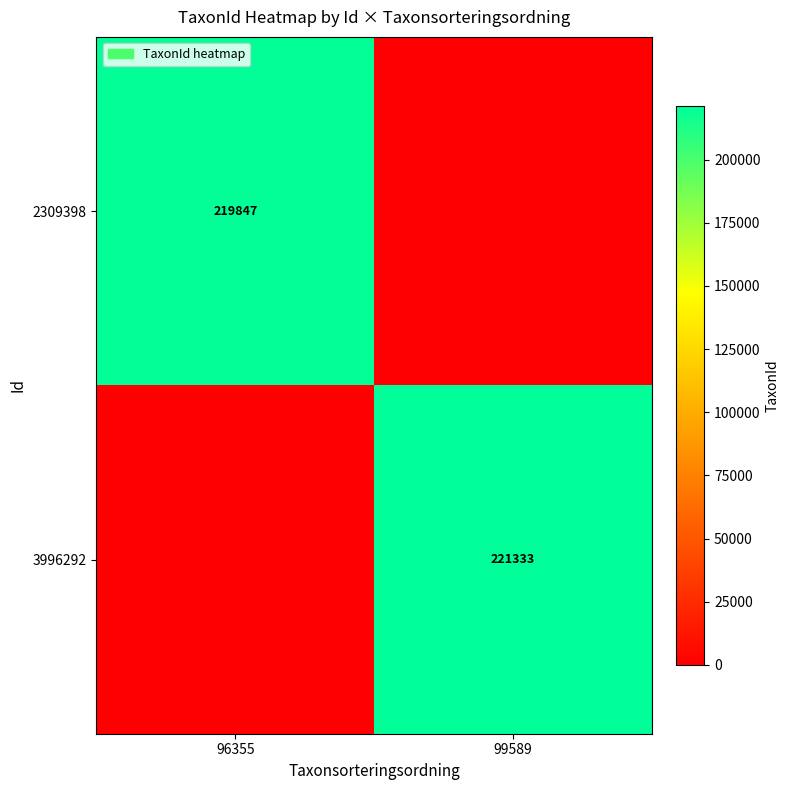

Is it true that 2309398 equals 219847 at 96355?

True